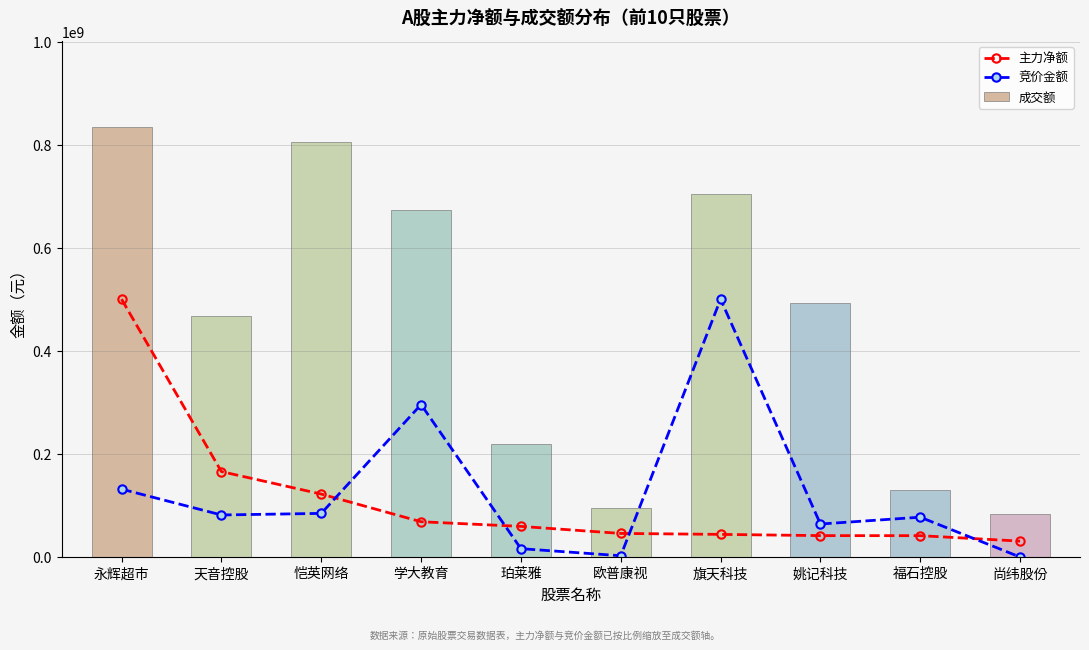

What is the value of the 竞价金额 bar at the 6th from the left?

2868240.6